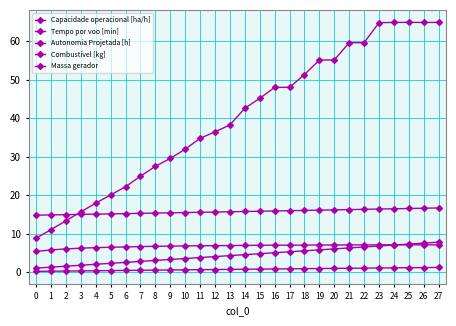

How many categories are shown in the chart?

28